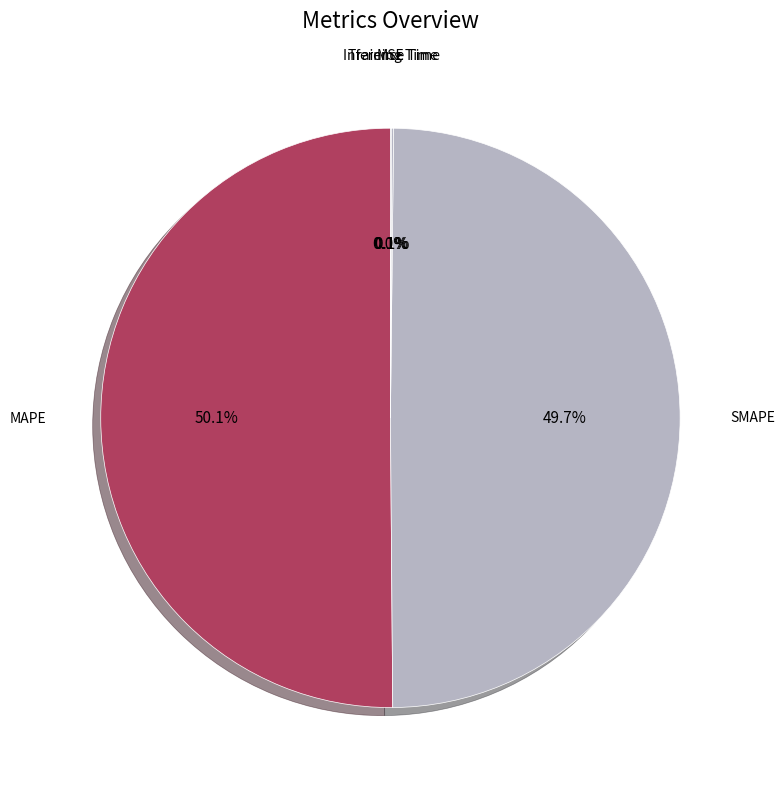

Between Inference Time and Training Time, which is larger?

Training Time